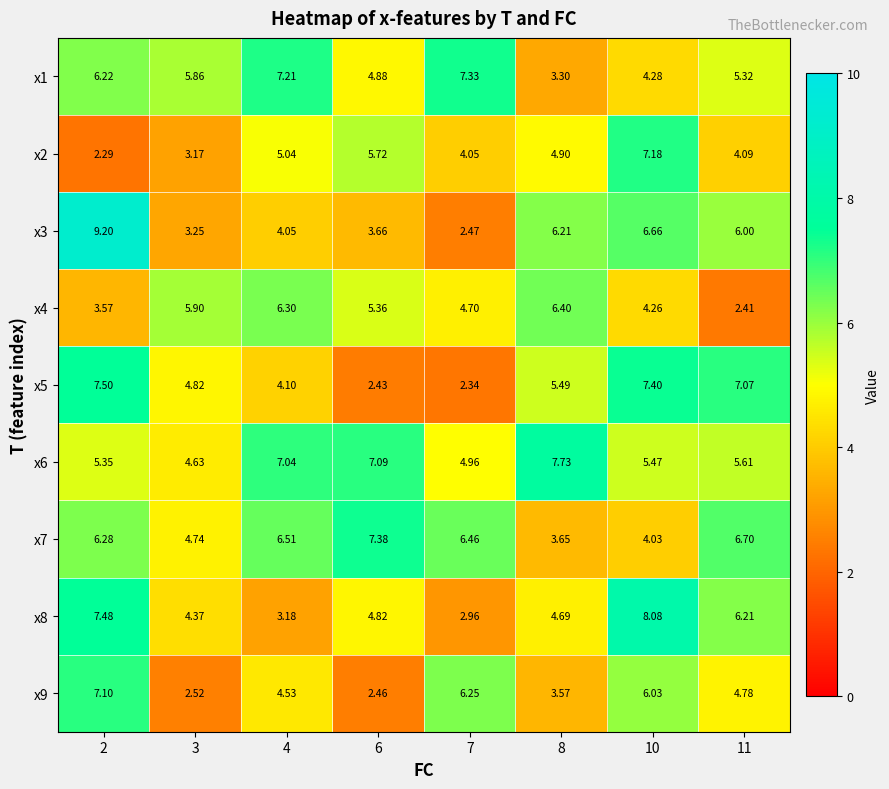

At 2, list the series in order from largest to smallest.

x3, x5, x8, x9, x7, x1, x6, x4, x2